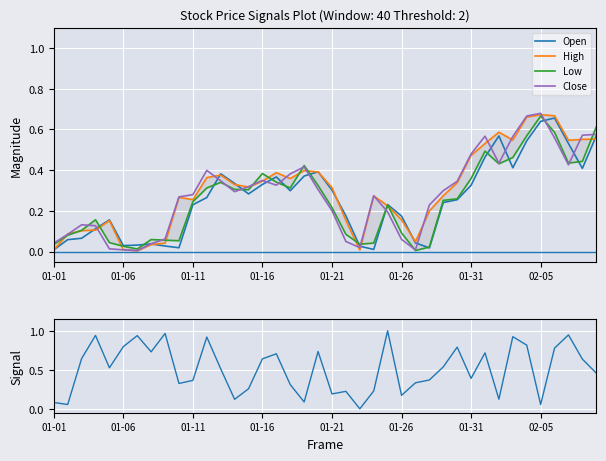

The Open series shows 0.0 at 01-31. True or false?

False